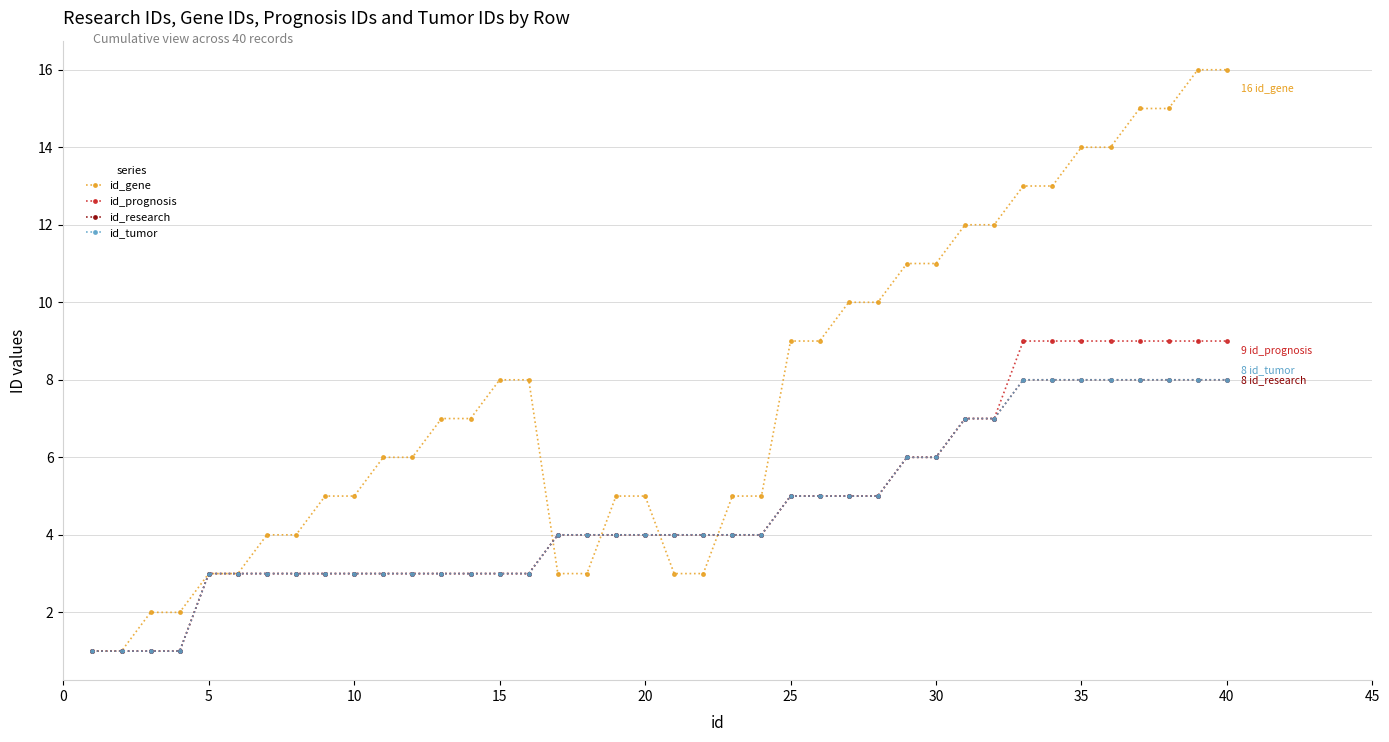

How many times do id_gene and id_research cross each other?

4